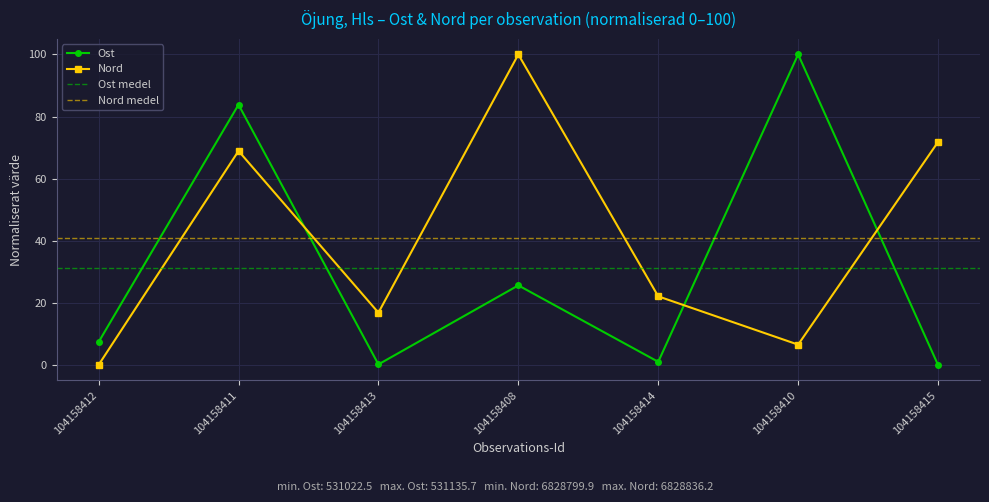

What is the difference between the highest and lowest values at 104158415?

71.8